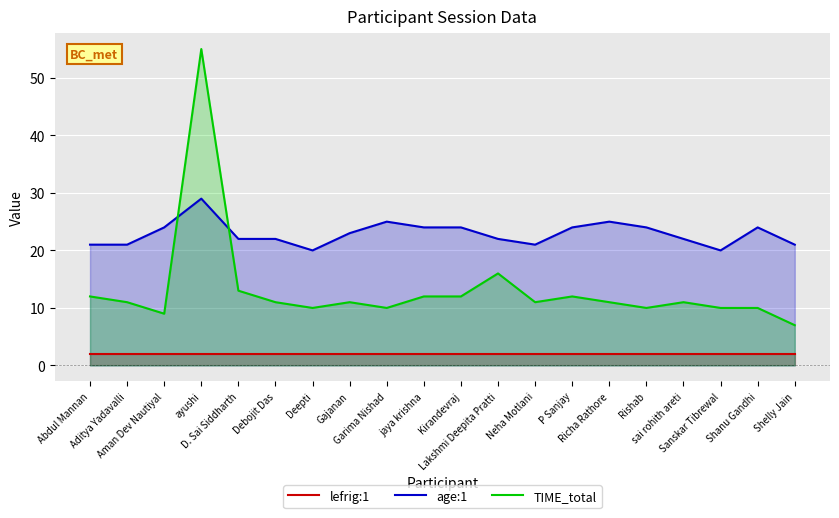

True or false: lefrig:1 has more than 0 interior local peaks.

False